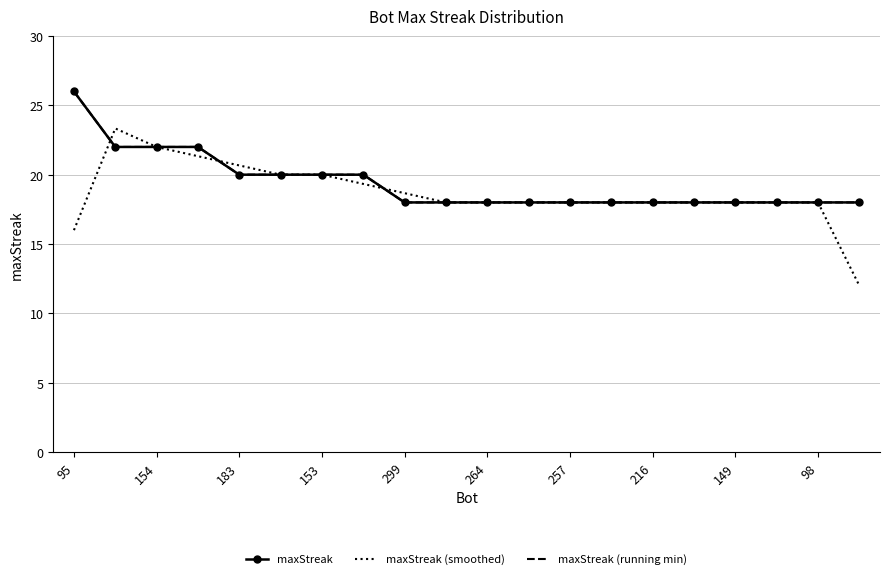

What is the label of the 7th point from the right?

13